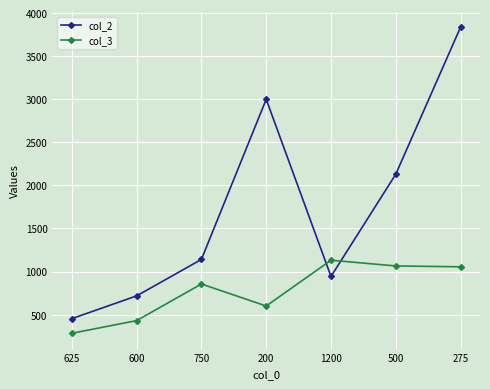

Which category has the lowest value in the col_2 series?

625